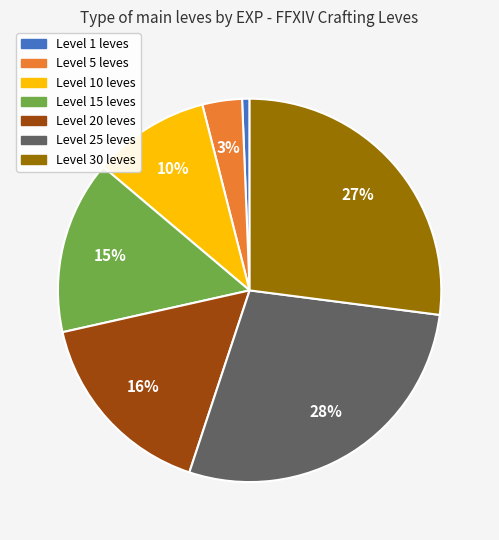

How many slices are in this pie chart?

7